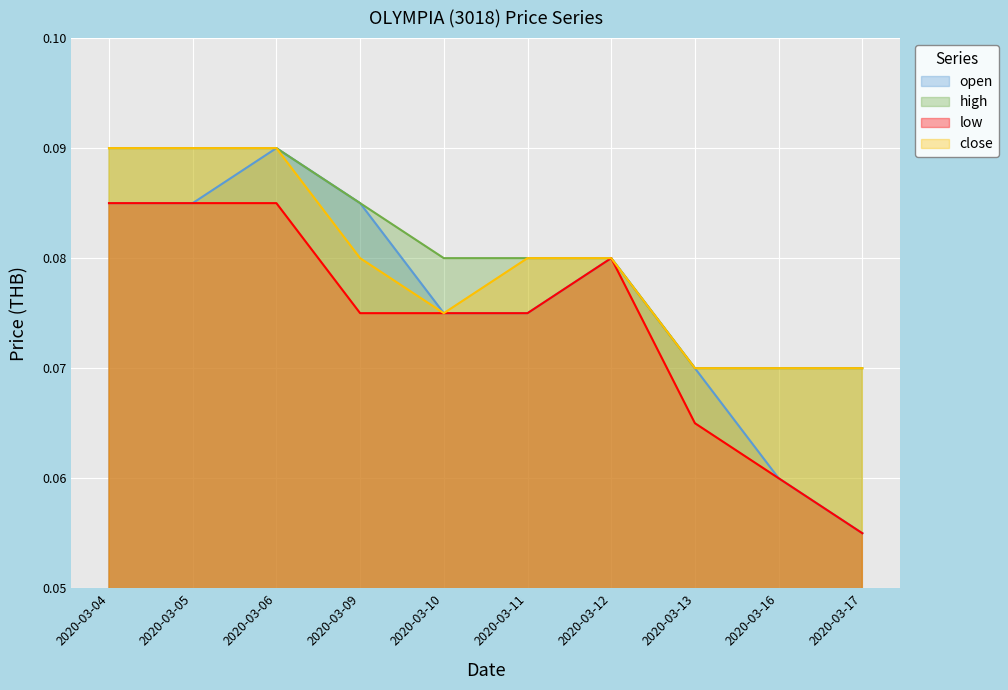

Count the number of categories in the chart.

10